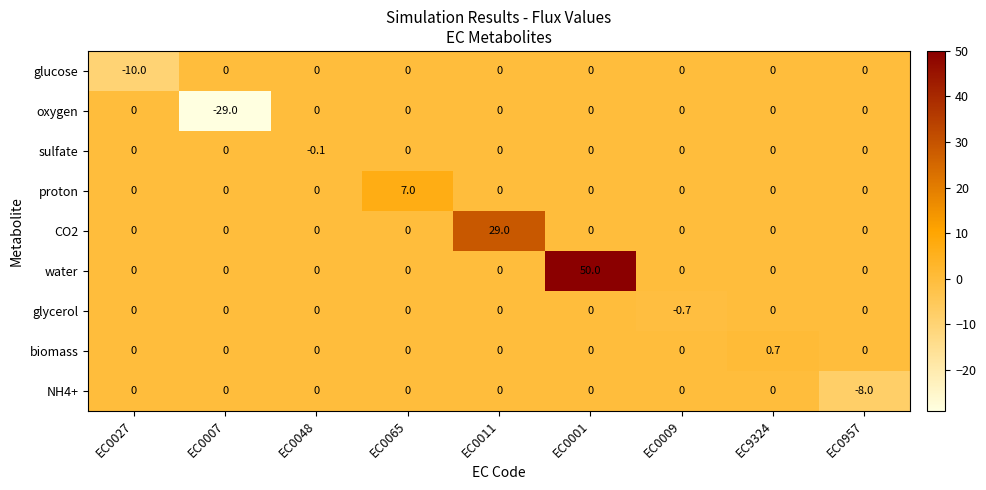

What is the approximate value of CO2 at EC0011?

29.0